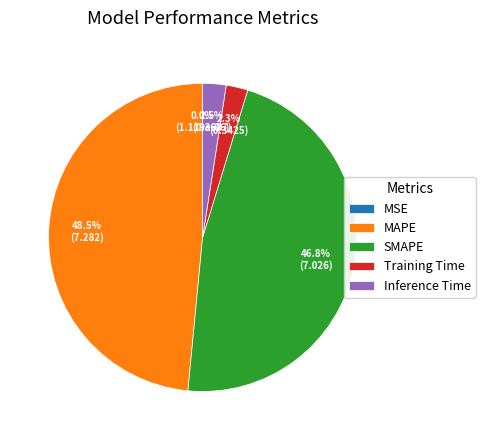

To the nearest percent, what is the difference between the MAPE and SMAPE slice percentages?

2%